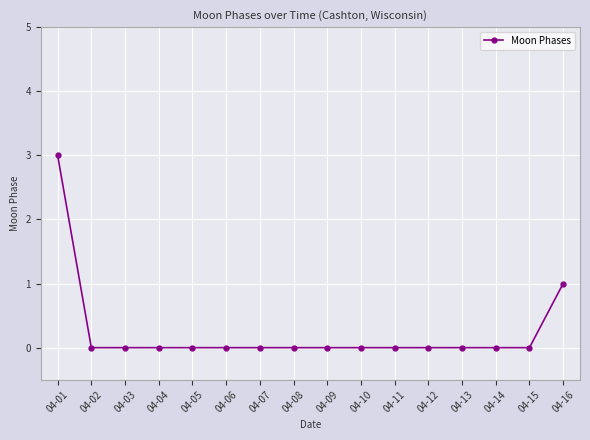

What is the maximum value shown in the chart?

3